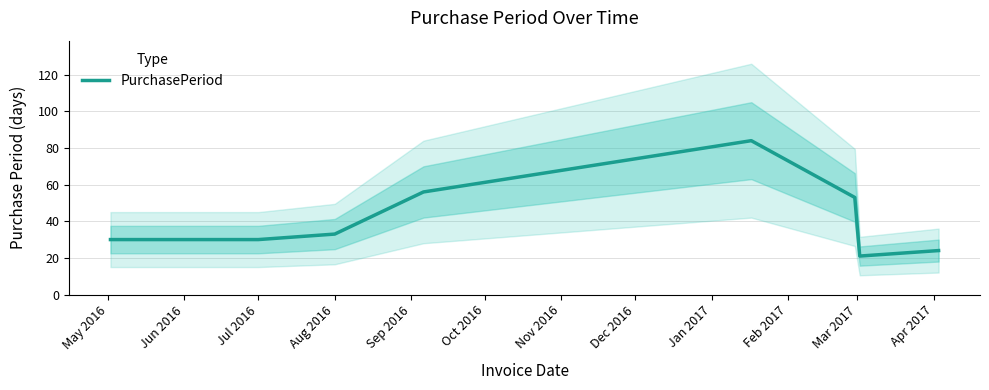

What is the difference between the maximum and minimum values?

63